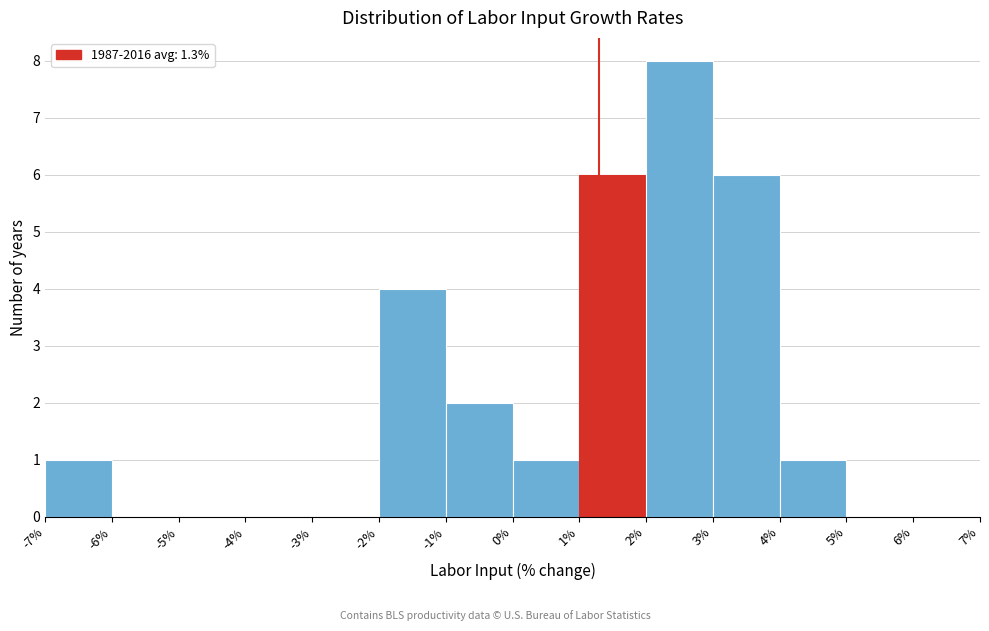

How tall is the bar that spans 2% to 3% on the x-axis? The values are not printed on the chart, so give them approximately, as read against the axis.

8